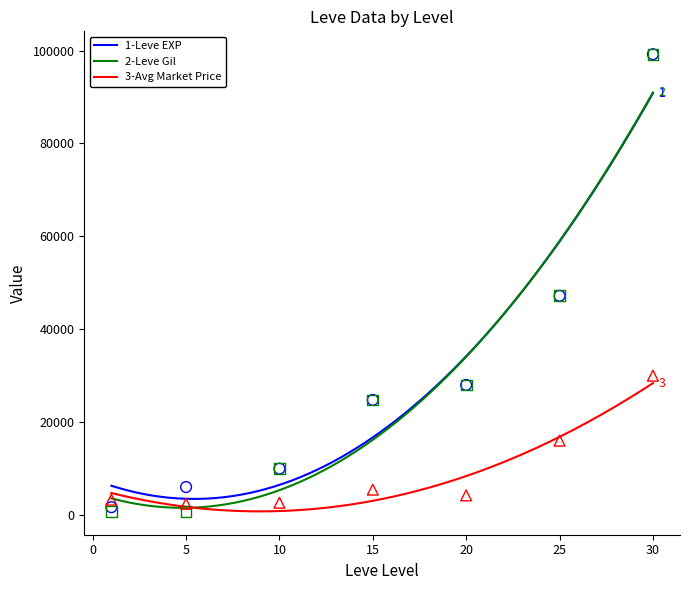

Which series reaches the minimum Y coordinate?

Leve Gil